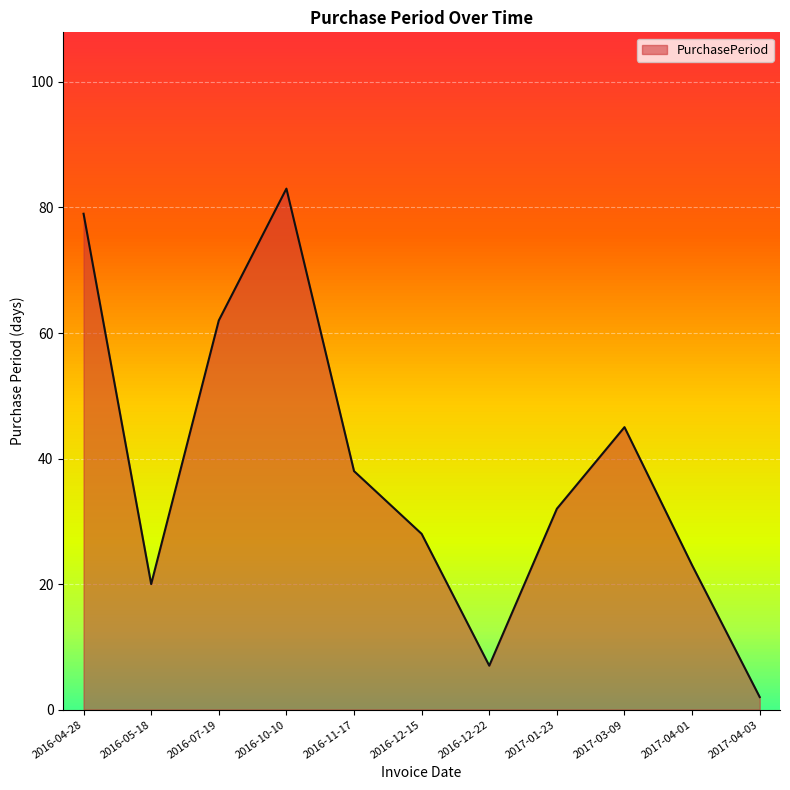

What is the average value?

38